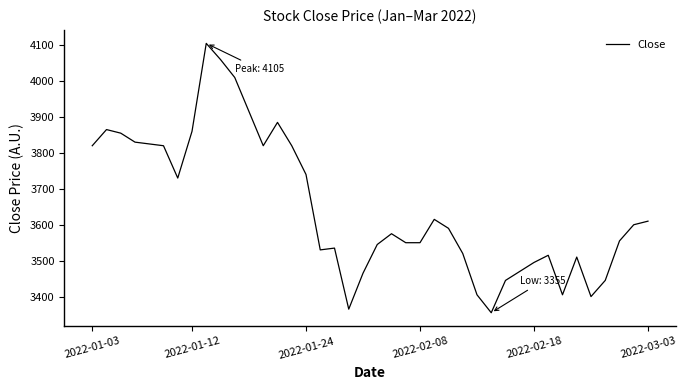

What is the difference between the maximum and minimum values?

750